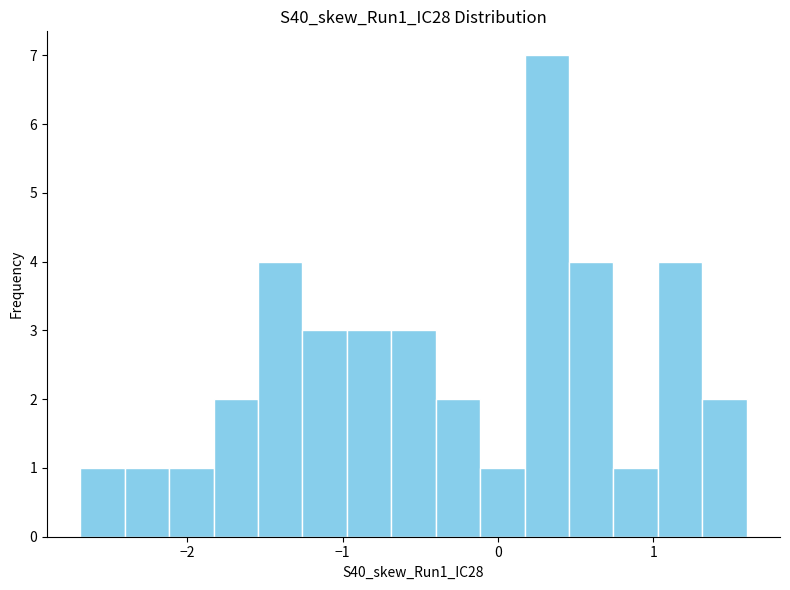

Read against the x-axis, roughly where is the centre of the tallest bar?

0.3